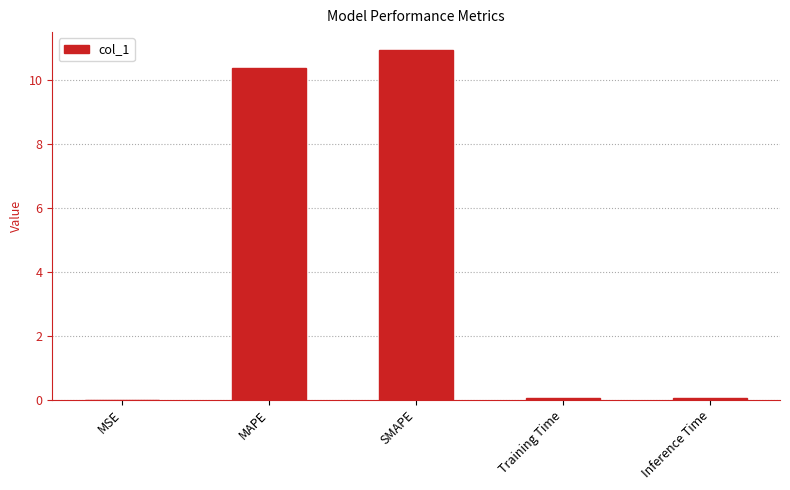

Are the bars grouped side by side (vs. stacked)?

No